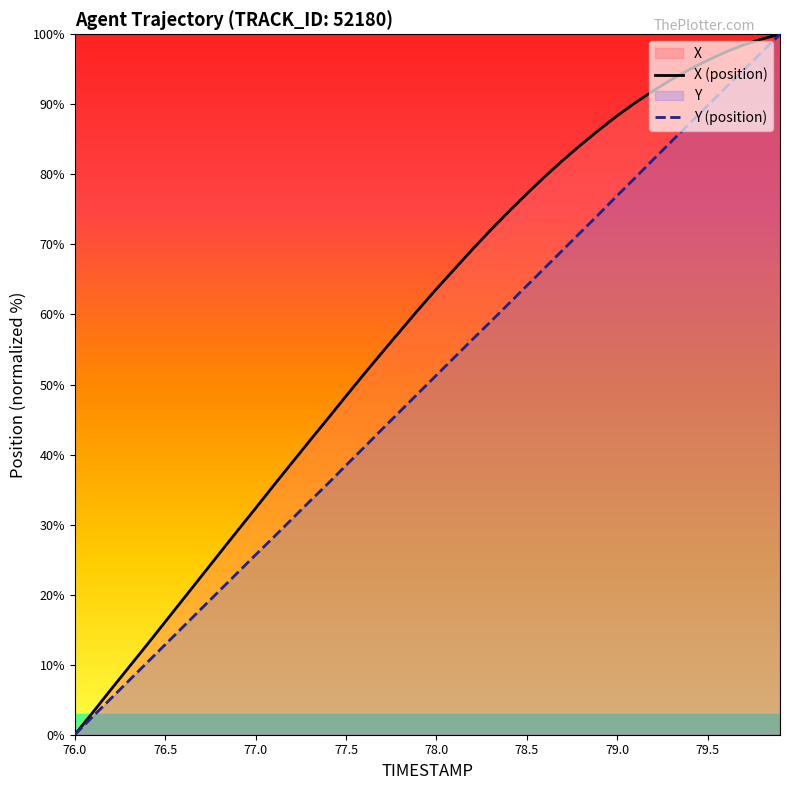

Reading left to right, list all the values displayed in this chart.

X: 76.0=0.0	76.1=3.2	76.2=6.5	76.3=9.7	76.4=12.9	76.5=16.1	76.6=19.4	76.7=22.6	76.8=25.9	76.9=29.1	77.0=32.3	77.1=35.6	77.2=38.8	77.3=42.0	77.4=45.1	77.5=48.3	77.6=51.5	77.7=54.6	77.8=57.6	77.9=60.7	78.0=63.6	78.1=66.5	78.2=69.3	78.3=72.1	78.4=74.7	78.5=77.2	78.6=79.7	78.7=82.0	78.8=84.2	78.9=86.4	79.0=88.4	79.1=90.2	79.2=91.9	79.3=93.5	79.4=95.0	79.5=96.3	79.6=97.5	79.7=98.5	79.8=99.3	79.9=100.0
Y: 76.0=0.0	76.1=2.6	76.2=5.2	76.3=7.7	76.4=10.3	76.5=12.9	76.6=15.4	76.7=18.0	76.8=20.6	76.9=23.1	77.0=25.7	77.1=28.2	77.2=30.8	77.3=33.3	77.4=35.9	77.5=38.5	77.6=41.0	77.7=43.6	77.8=46.2	77.9=48.8	78.0=51.3	78.1=53.9	78.2=56.5	78.3=59.0	78.4=61.5	78.5=64.1	78.6=66.7	78.7=69.2	78.8=71.8	78.9=74.4	79.0=77.0	79.1=79.5	79.2=82.1	79.3=84.7	79.4=87.3	79.5=89.8	79.6=92.4	79.7=94.9	79.8=97.5	79.9=100.0